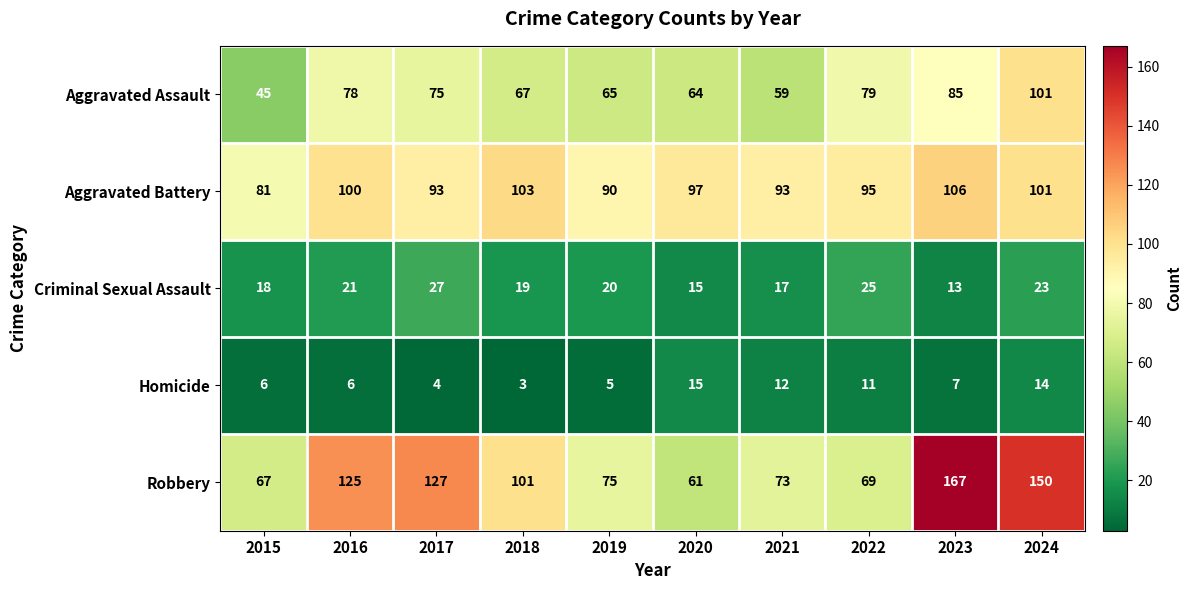

At which label is Robbery closest to 114?

2016